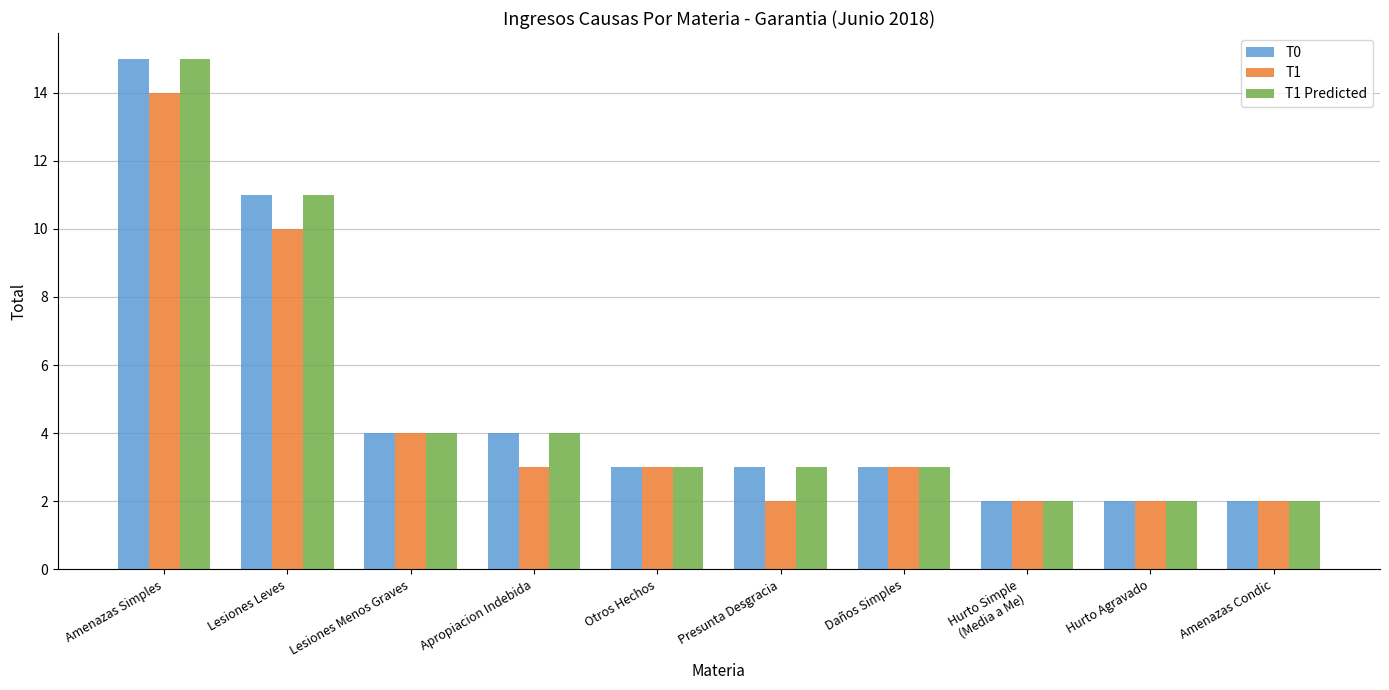

At which category does the chart reach its peak across all series?

Amenazas Simples